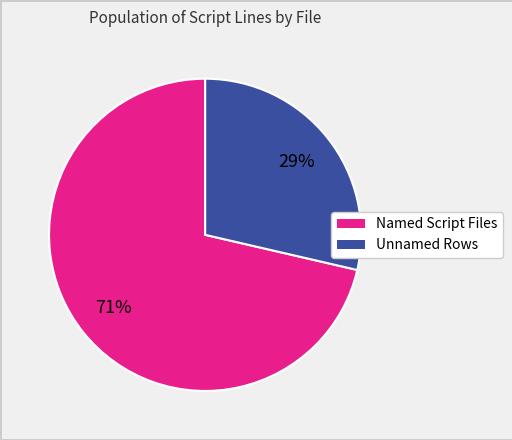

To the nearest percent, what is the average slice percentage?

50%